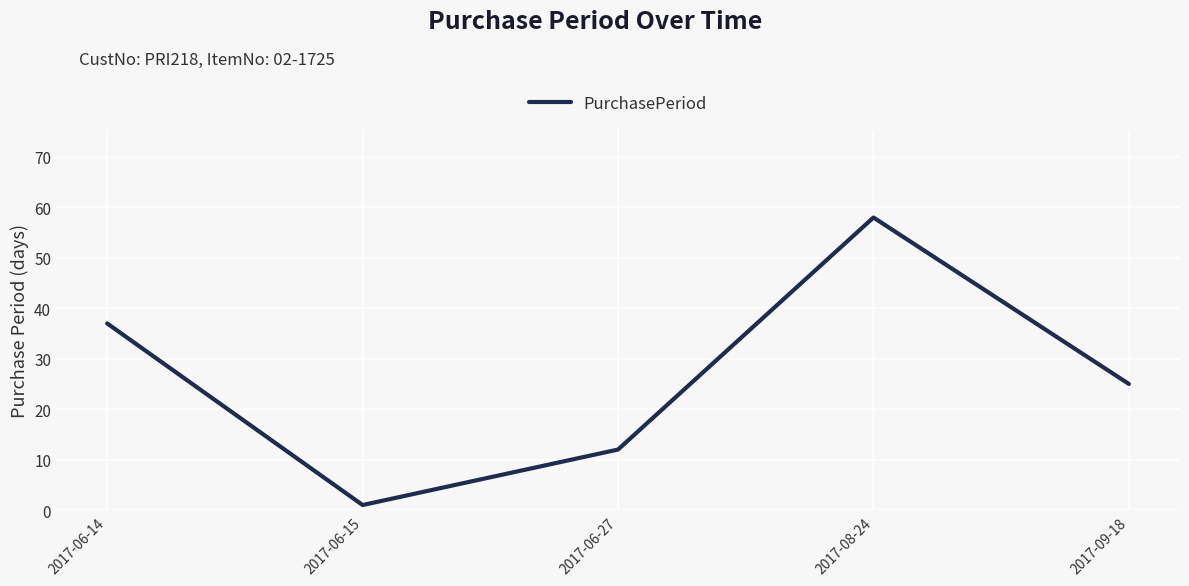

Rank the categories by value from lowest to highest.

2017-06-15, 2017-06-27, 2017-09-18, 2017-06-14, 2017-08-24